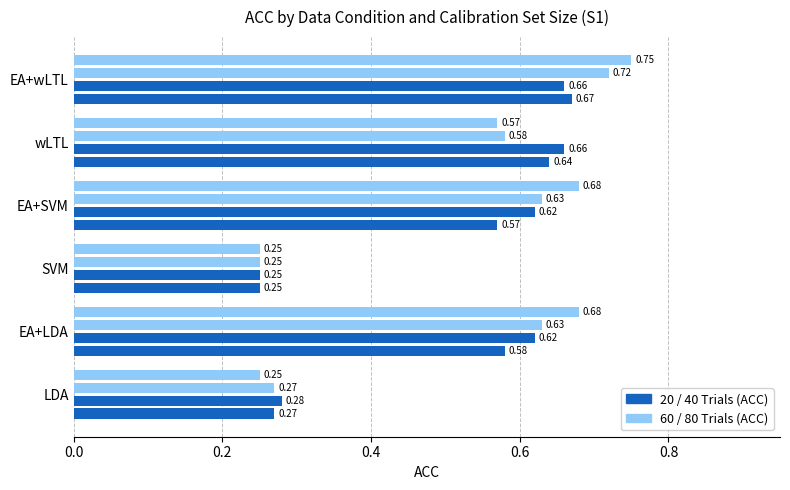

Reading left to right, what are all the values shown in this chart?

20 Trials (ACC): 0.3	0.6	0.2	0.6	0.6	0.7
40 Trials (ACC): 0.3	0.6	0.2	0.6	0.7	0.7
60 Trials (ACC): 0.3	0.6	0.2	0.6	0.6	0.7
80 Trials (ACC): 0.2	0.7	0.2	0.7	0.6	0.8